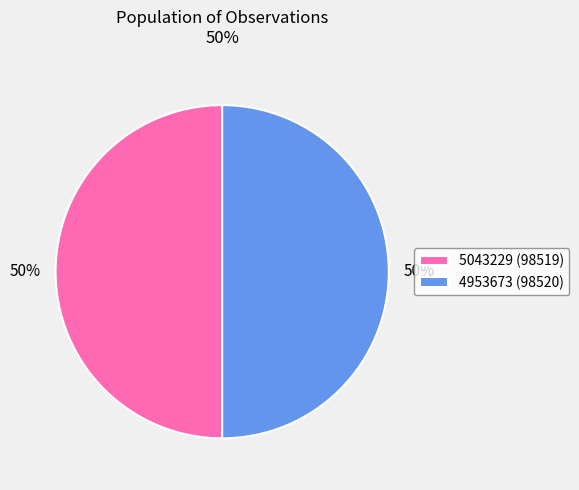

To the nearest percent, what percentage of the pie is 4953673 (98520)?

50%